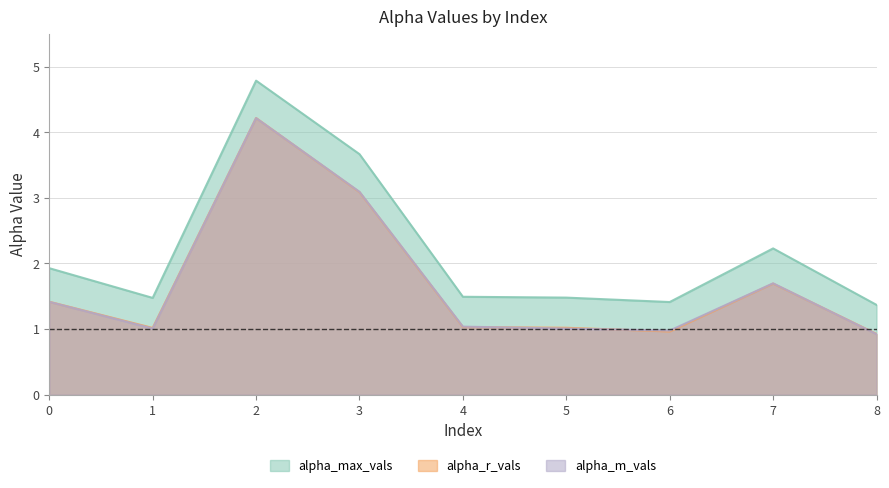

How many values in the alpha_r_vals series are below 1?

2